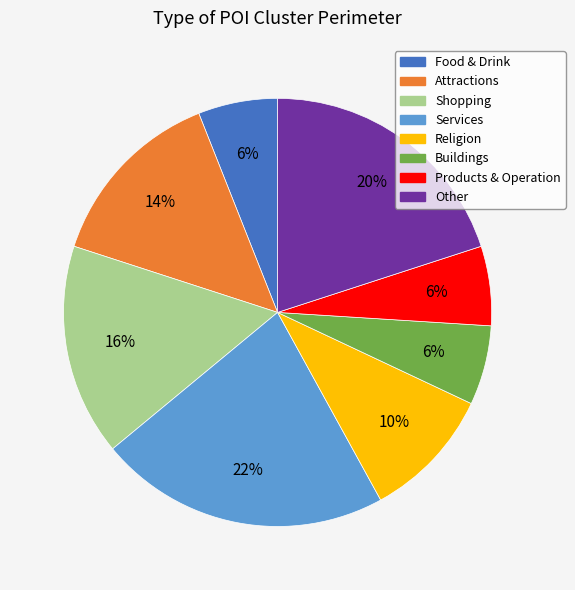

True or false: Other accounts for 30% of the total.

False